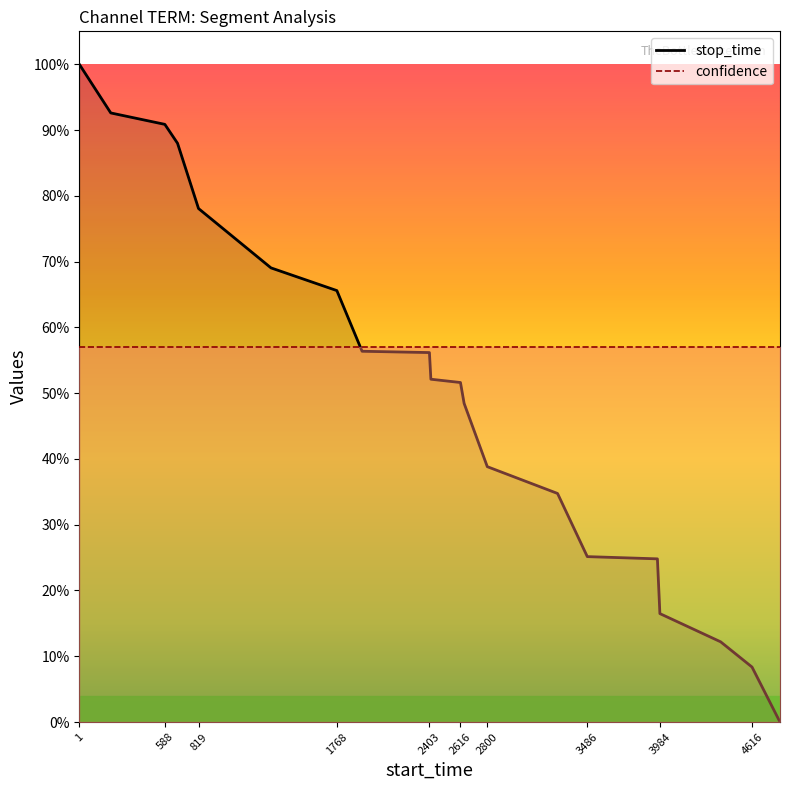

List the series in order of their overall mean, highest first.

confidence, stop_time